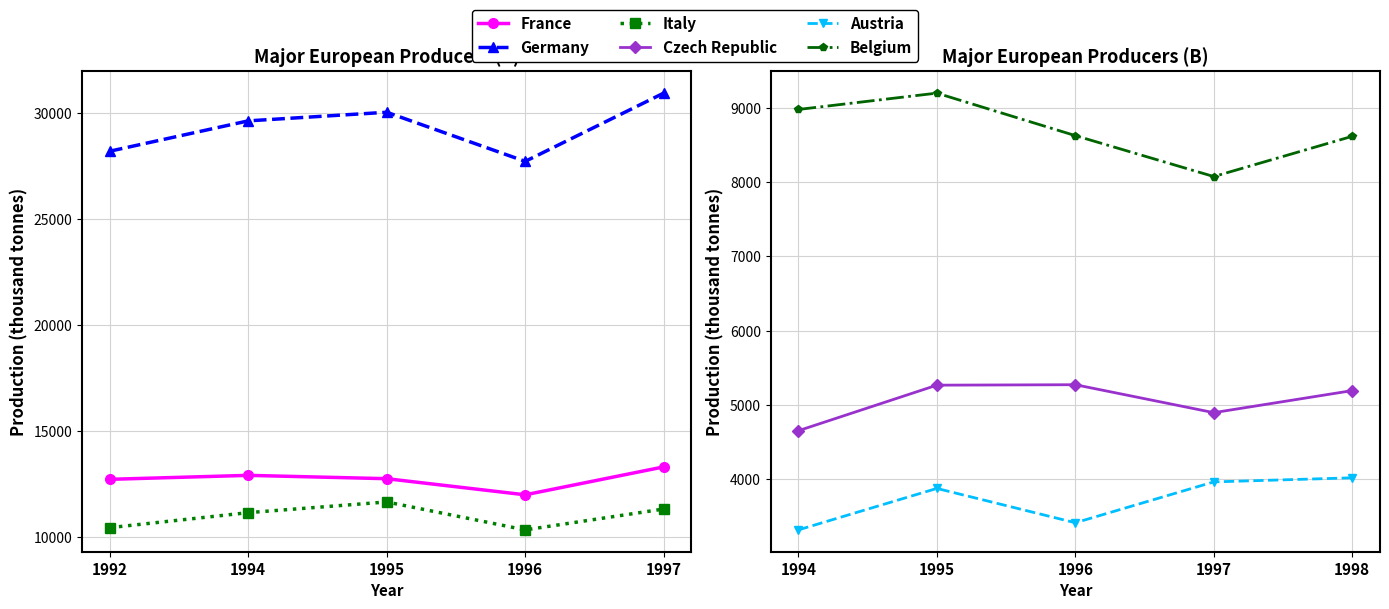

What is the sum of all Italy values?

54948